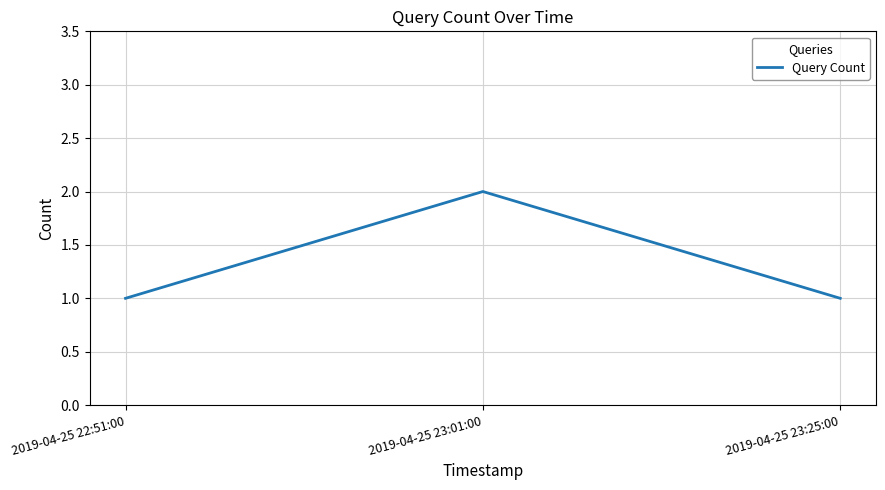

What position from the right is 2019-04-25 22:51:00?

3